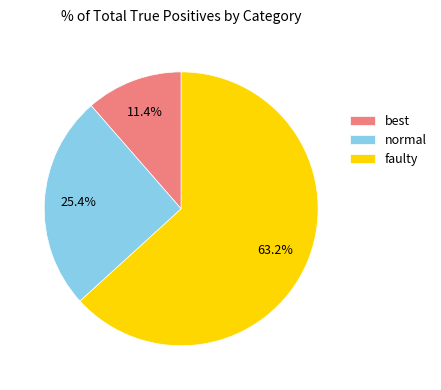

To the nearest percent, what portion does normal represent?

25%